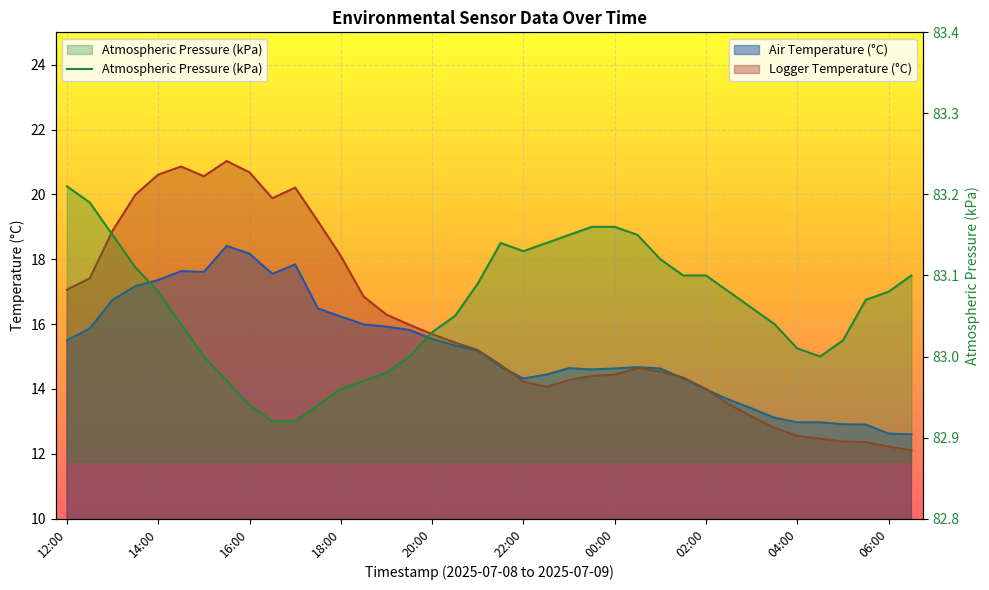

What position from the left is 18:00?

13